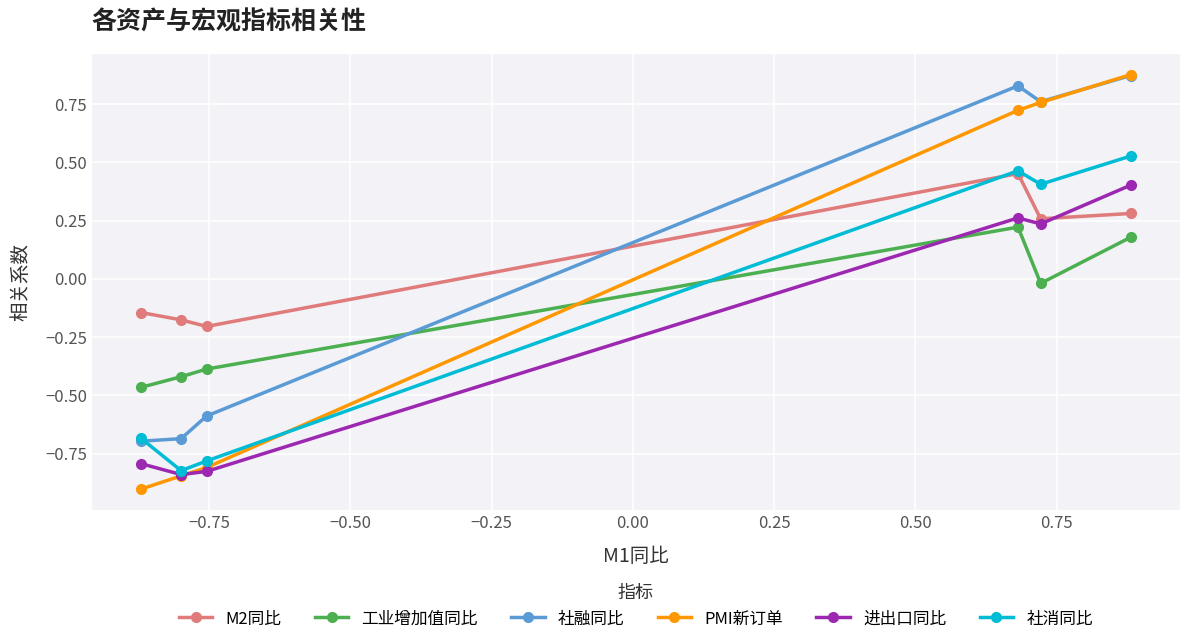

At how many categories does at least one series exceed 0?

3